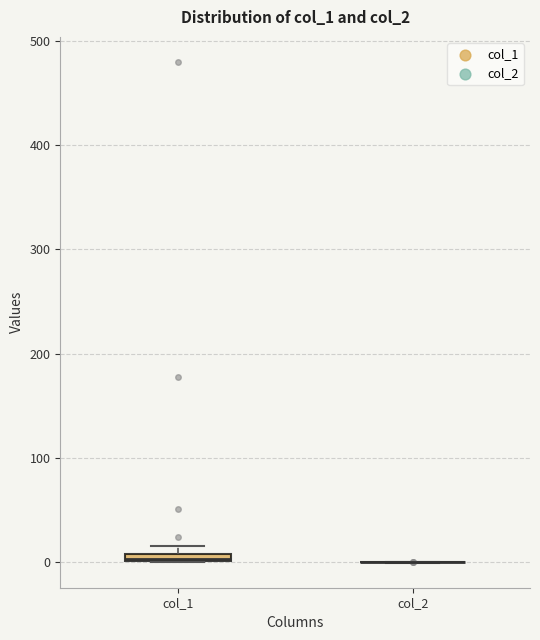

Where is the lower edge of the box for col_1 on the y-axis? The values are not printed on the chart, so give them approximately, as read against the axis.

0